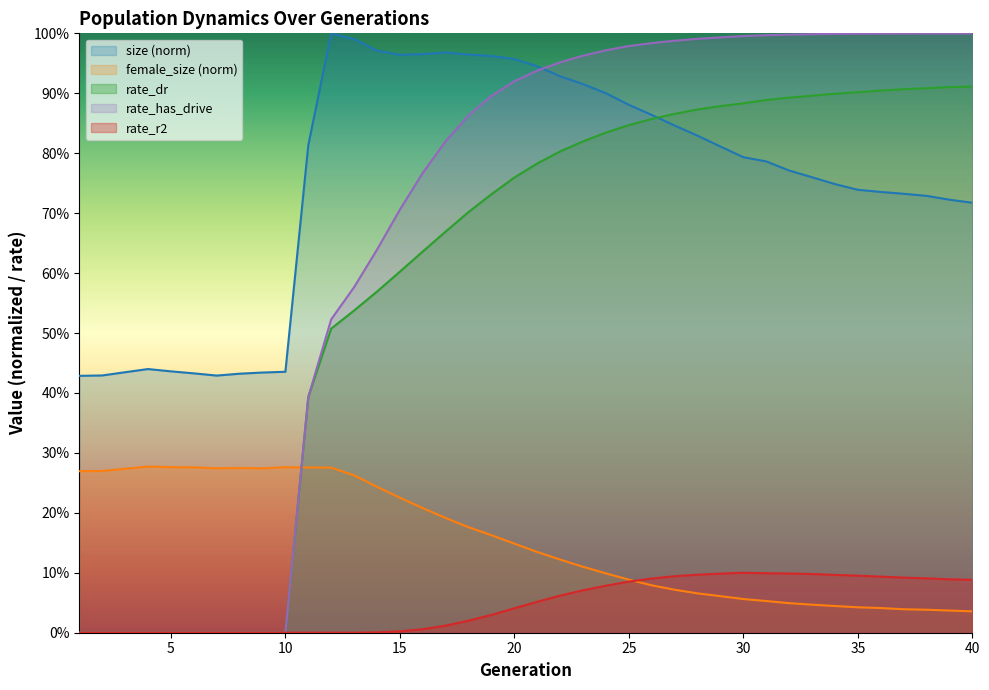

What is the value of the size point at the 14th from the left?

1.0